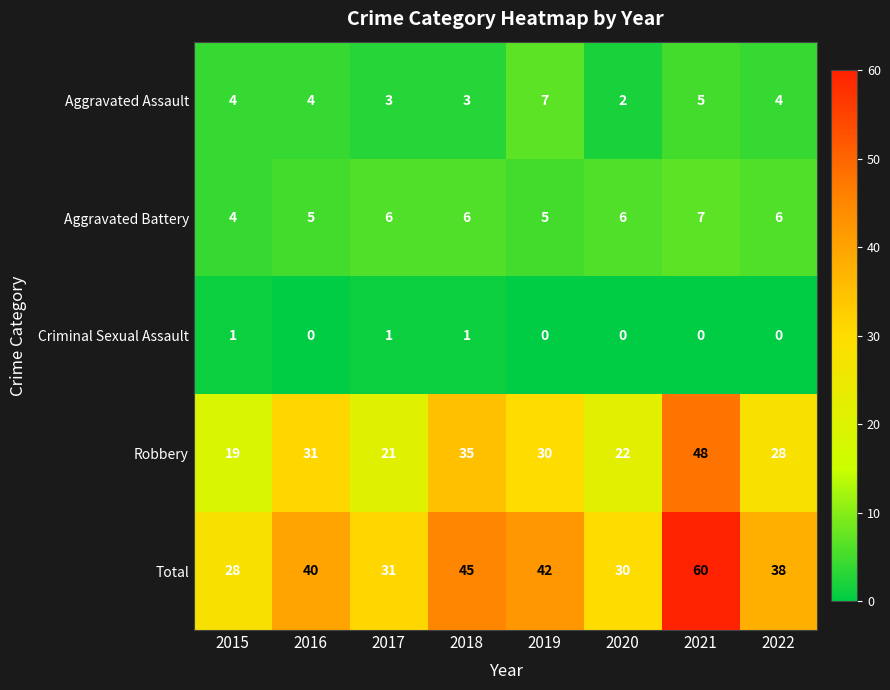

What is the greatest value displayed?

60